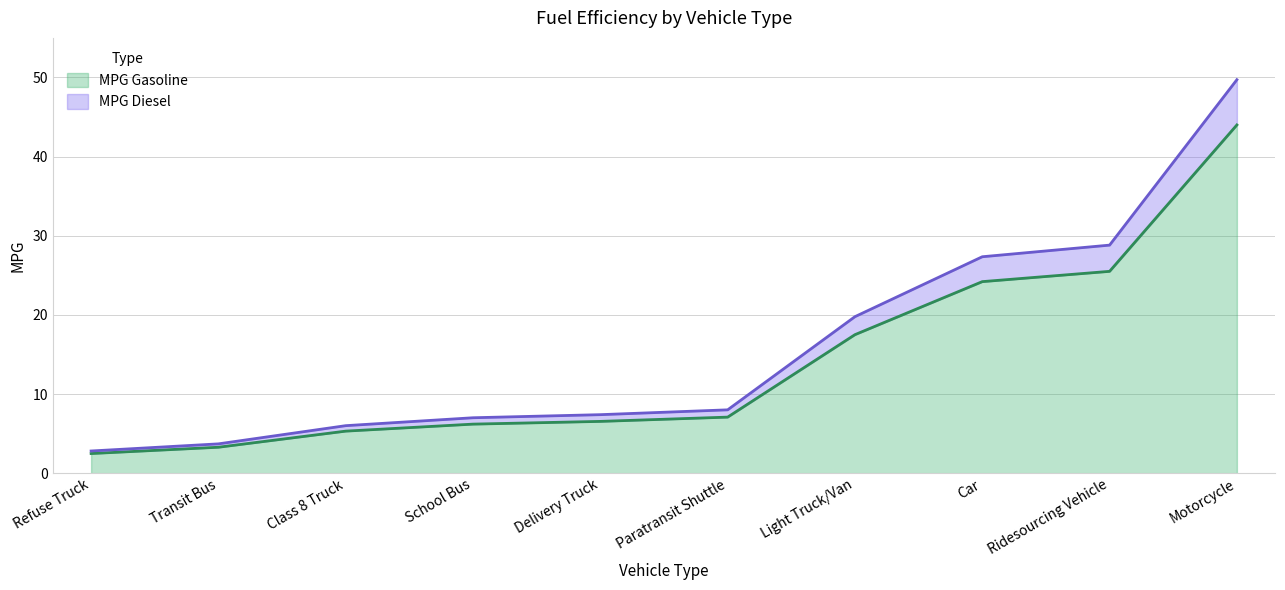

Reading left to right, extract all data points from this chart.

MPG Gasoline: 2.5	3.3	5.3	6.2	6.5	7.1	17.5	24.2	25.5	44.0
MPG Diesel: 2.8	3.7	6.0	7.0	7.4	8.0	19.8	27.3	28.8	49.7